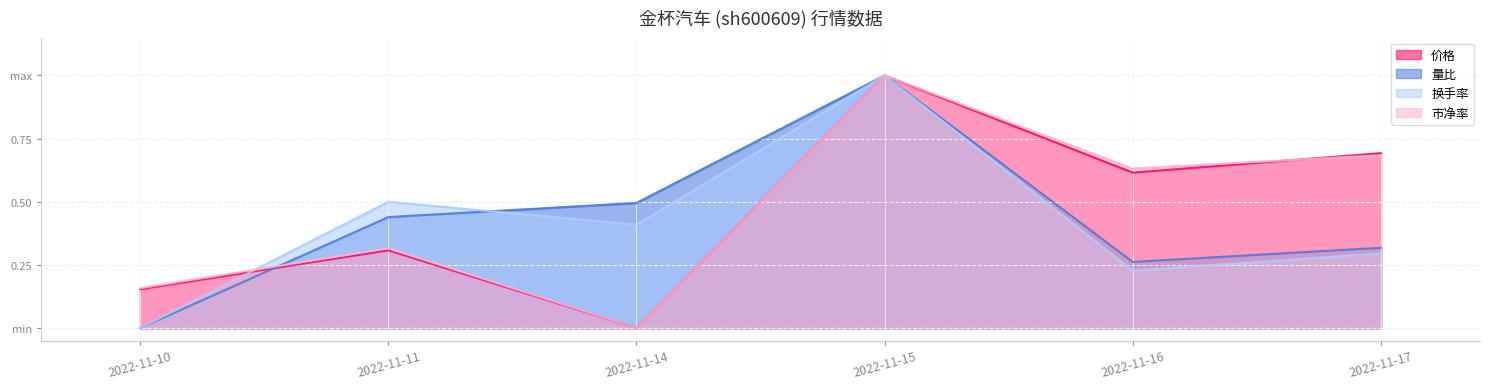

What is the sum of the 市净率 values at 2022-11-11 and 2022-11-16?

0.9